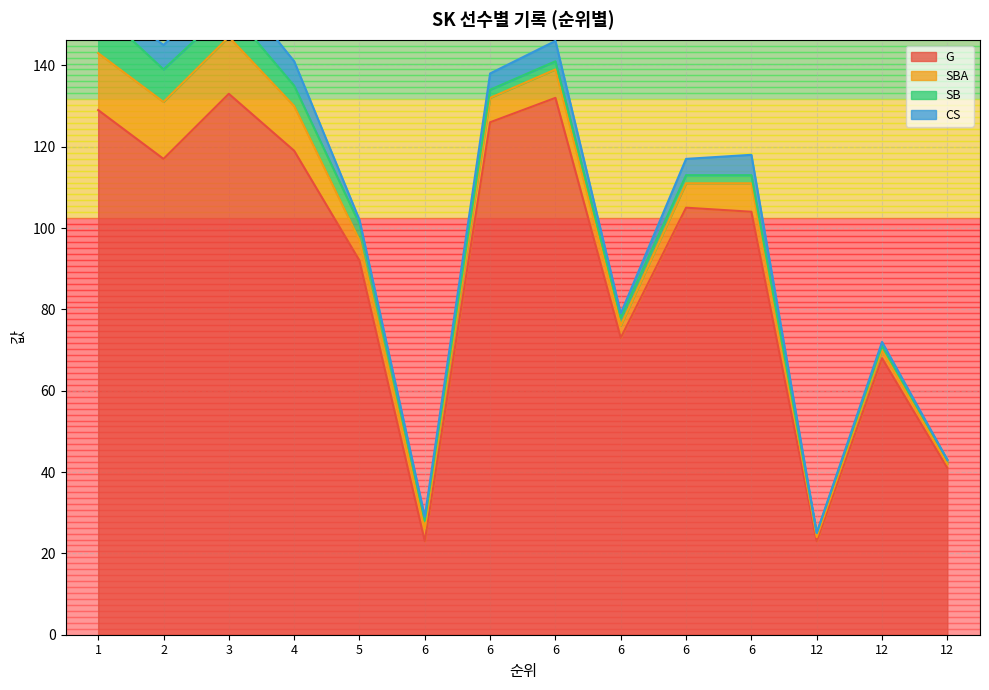

What is the total value across all series at 2?

145